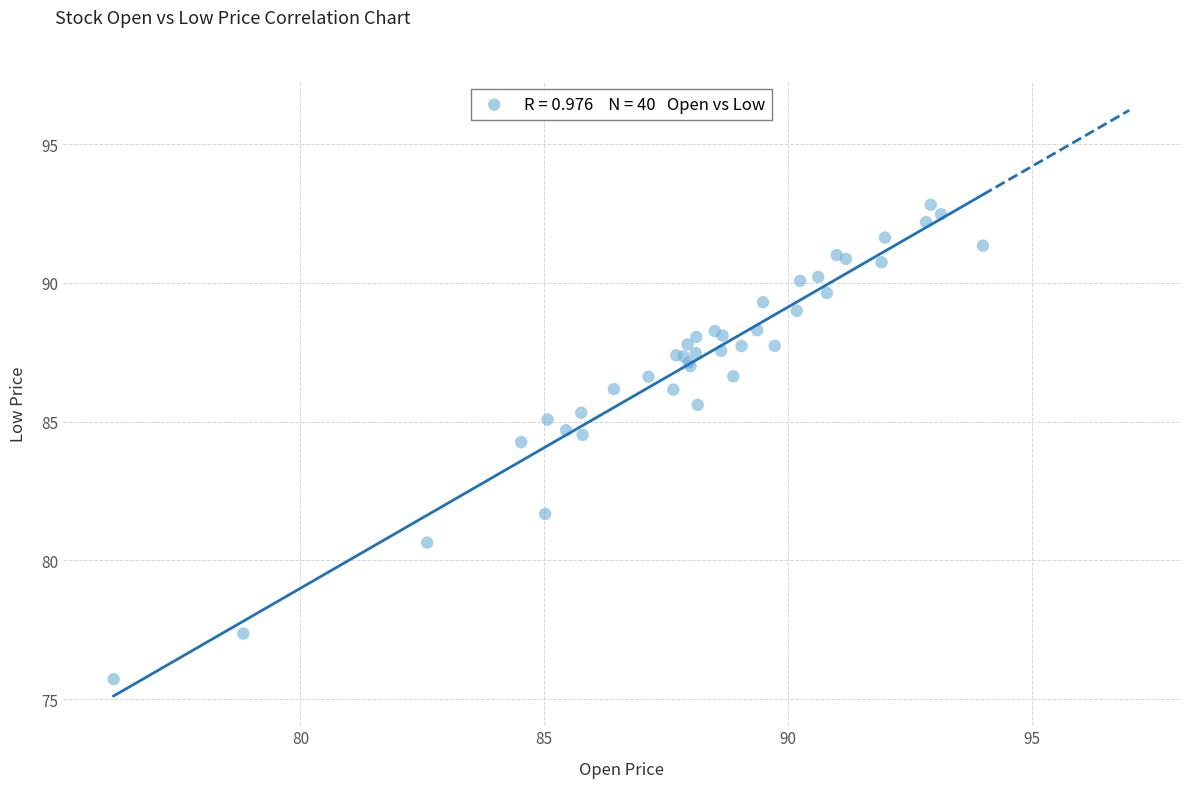

What Y value in the scatter plot is closest to 84?

84.3